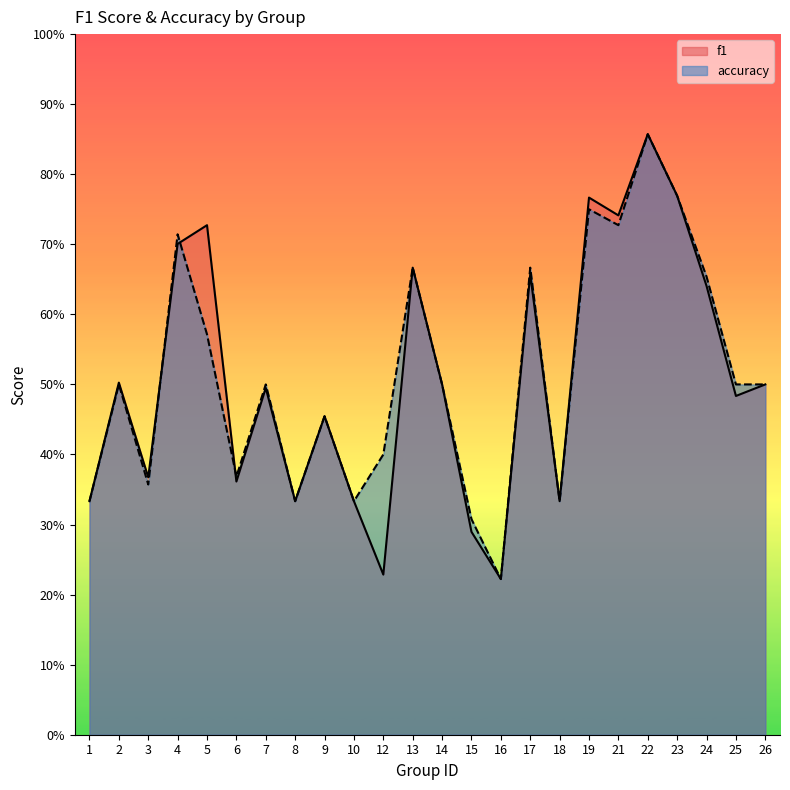

What is the sum of all accuracy values?

12.3